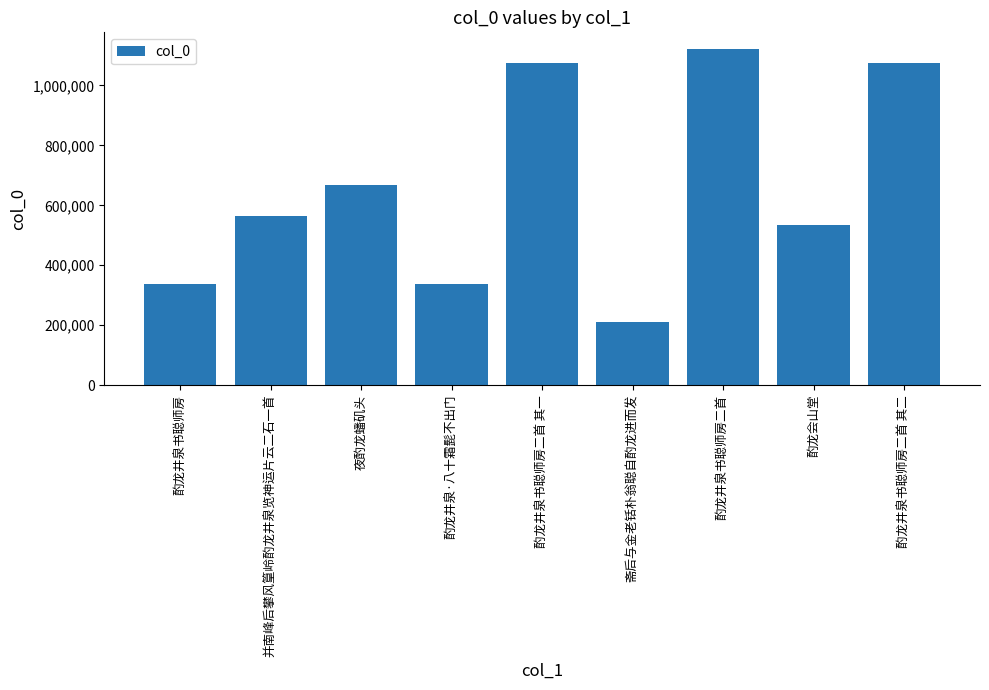

What is the value of the 7th bar from the left?

1120783